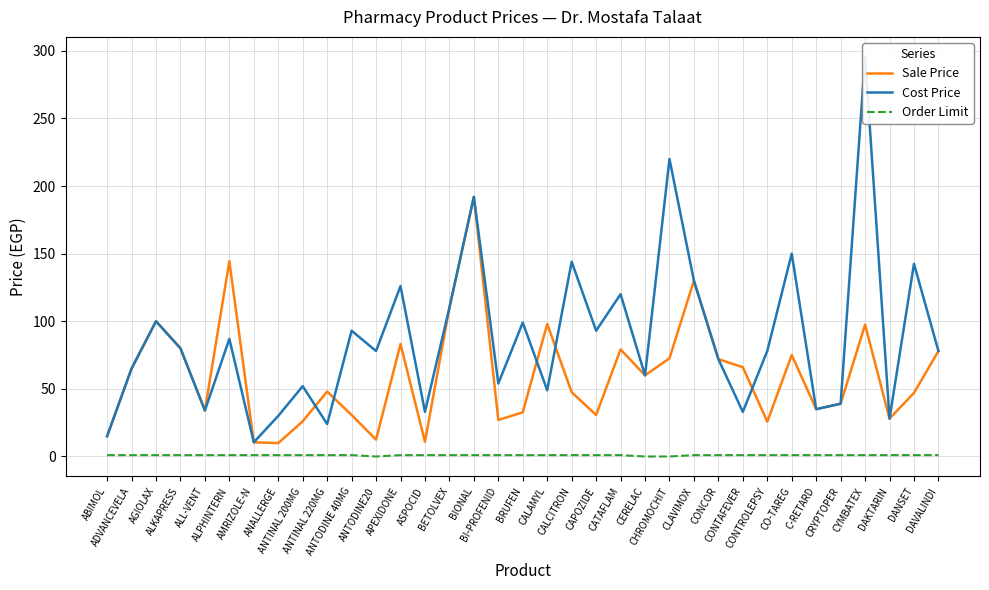

True or false: Sale Price has a value of 35.0 at C-RETARD.

True